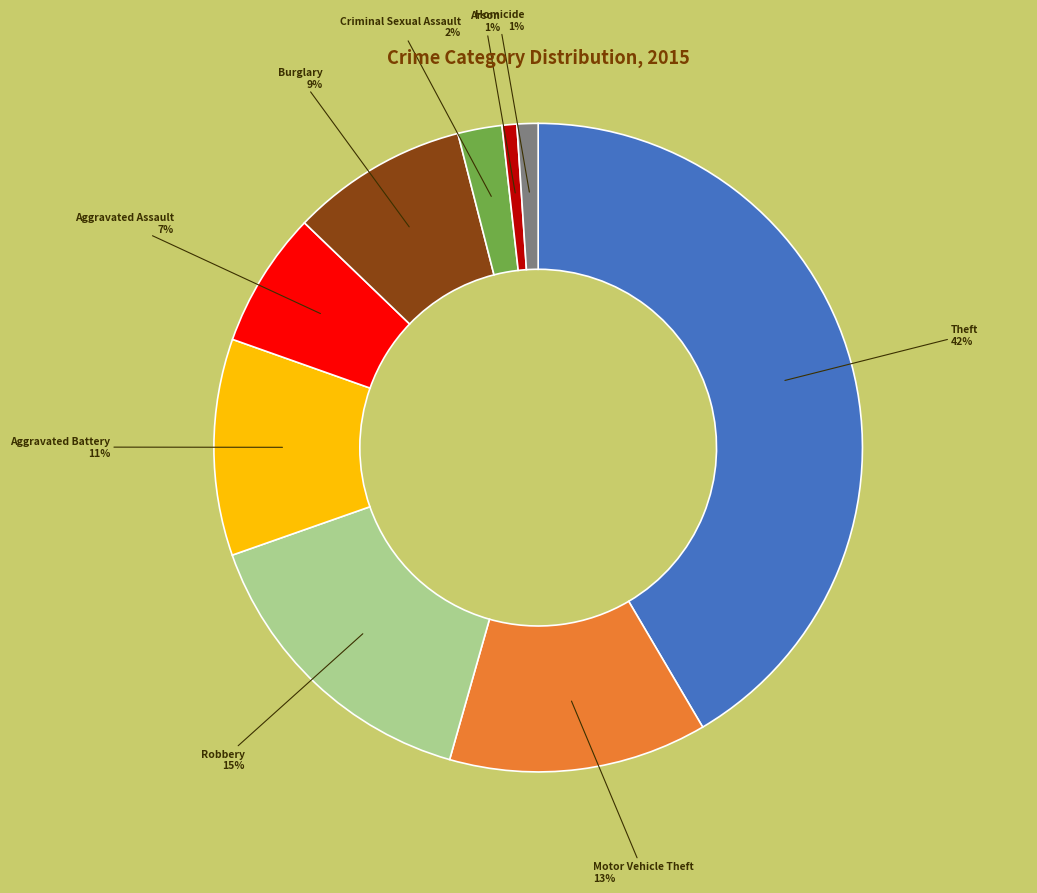

To the nearest percent, what is the difference between the largest and smallest slice percentages?

41%